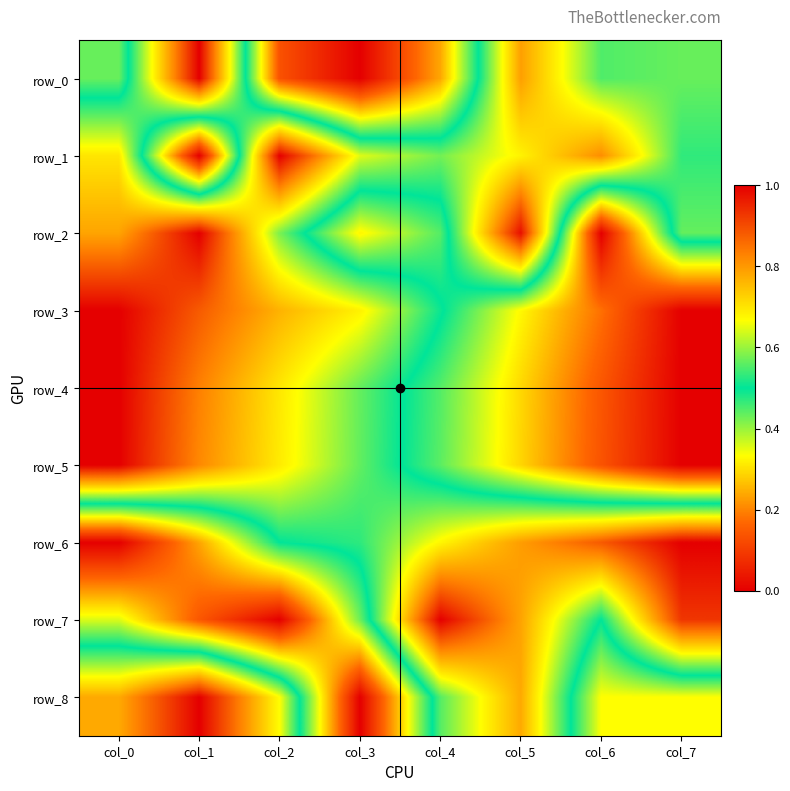

At which label does row_4 reach its peak?

col_0